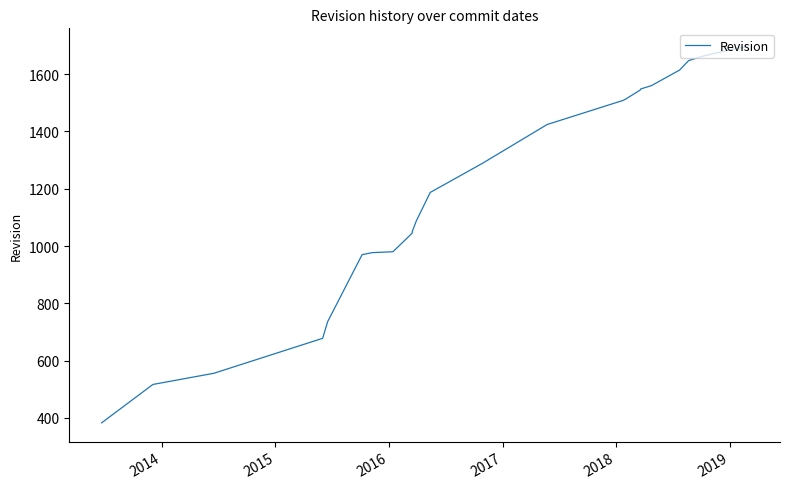

Count the number of categories in the chart.

39